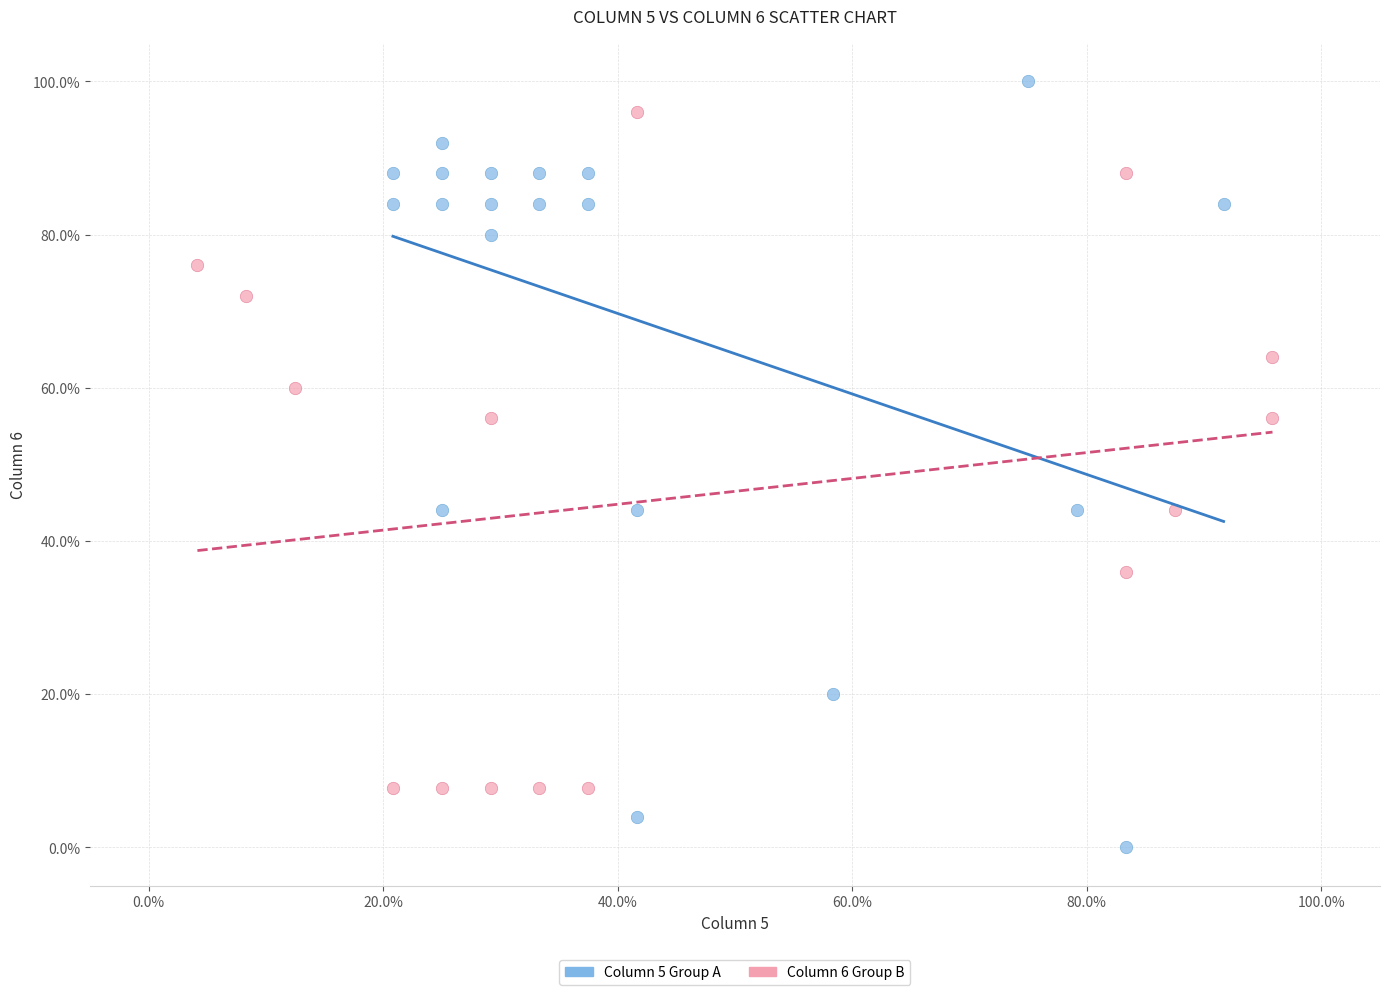

Which series reaches the minimum Y coordinate?

Column 5 Group A